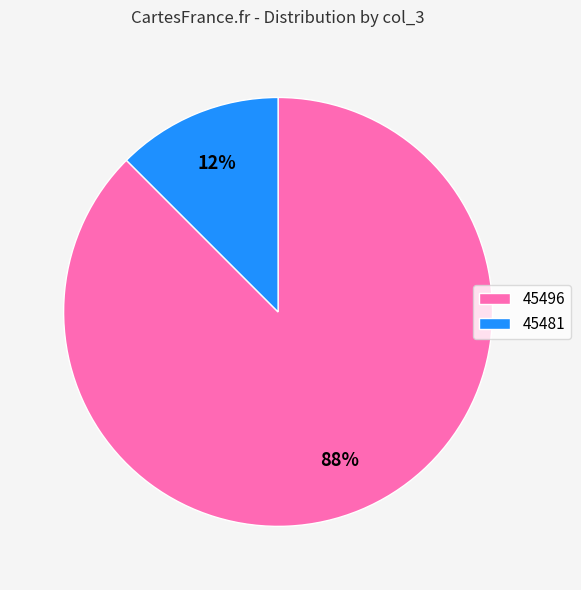

Combined, do 45481 and 45496 account for over 50%?

Yes